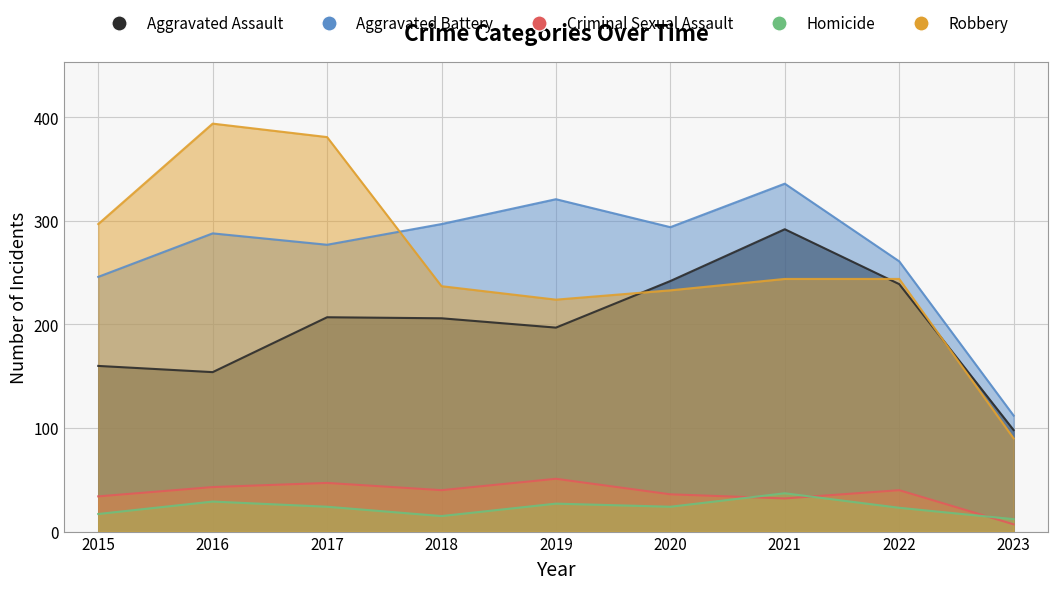

Which series changed the most between 2019 and 2023?

Aggravated Battery